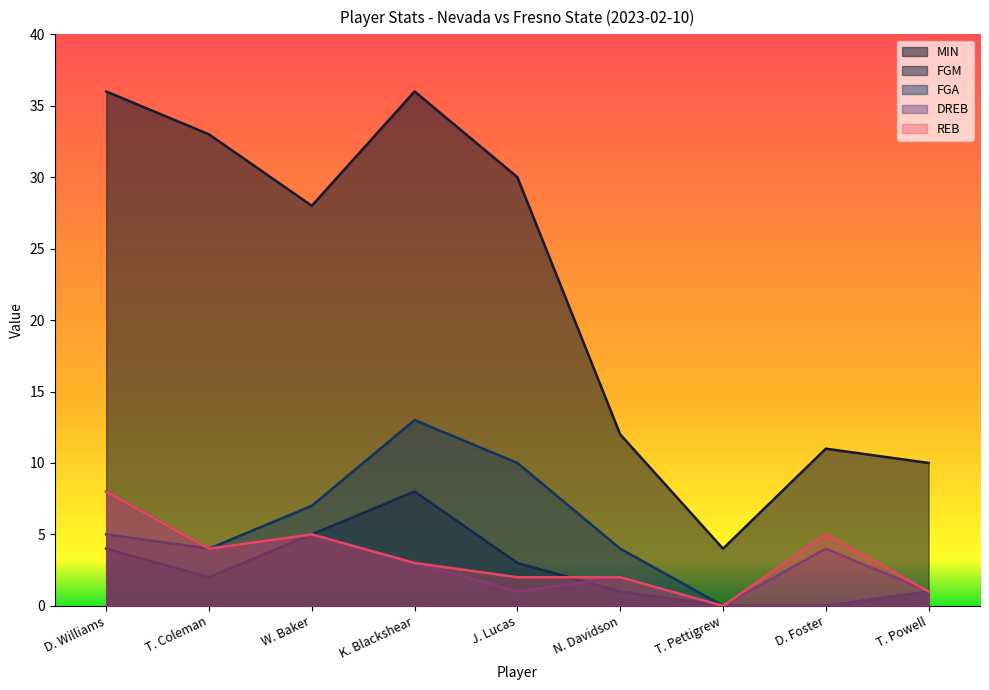

The value of MIN at T. Coleman is 50. True or false?

False